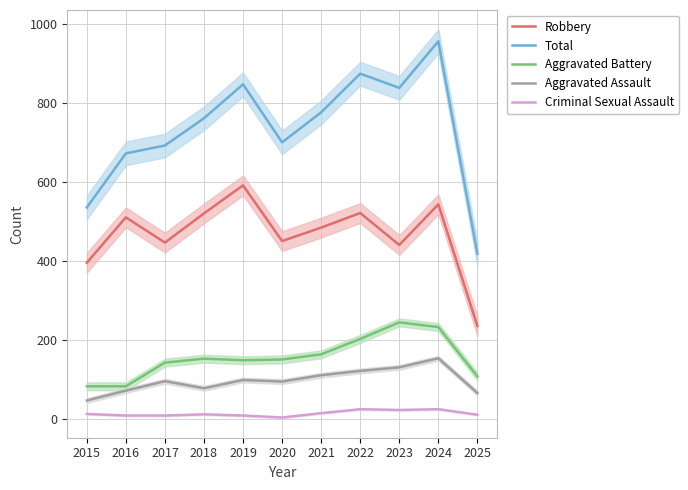

Which category has the highest value in the Robbery series?

2019